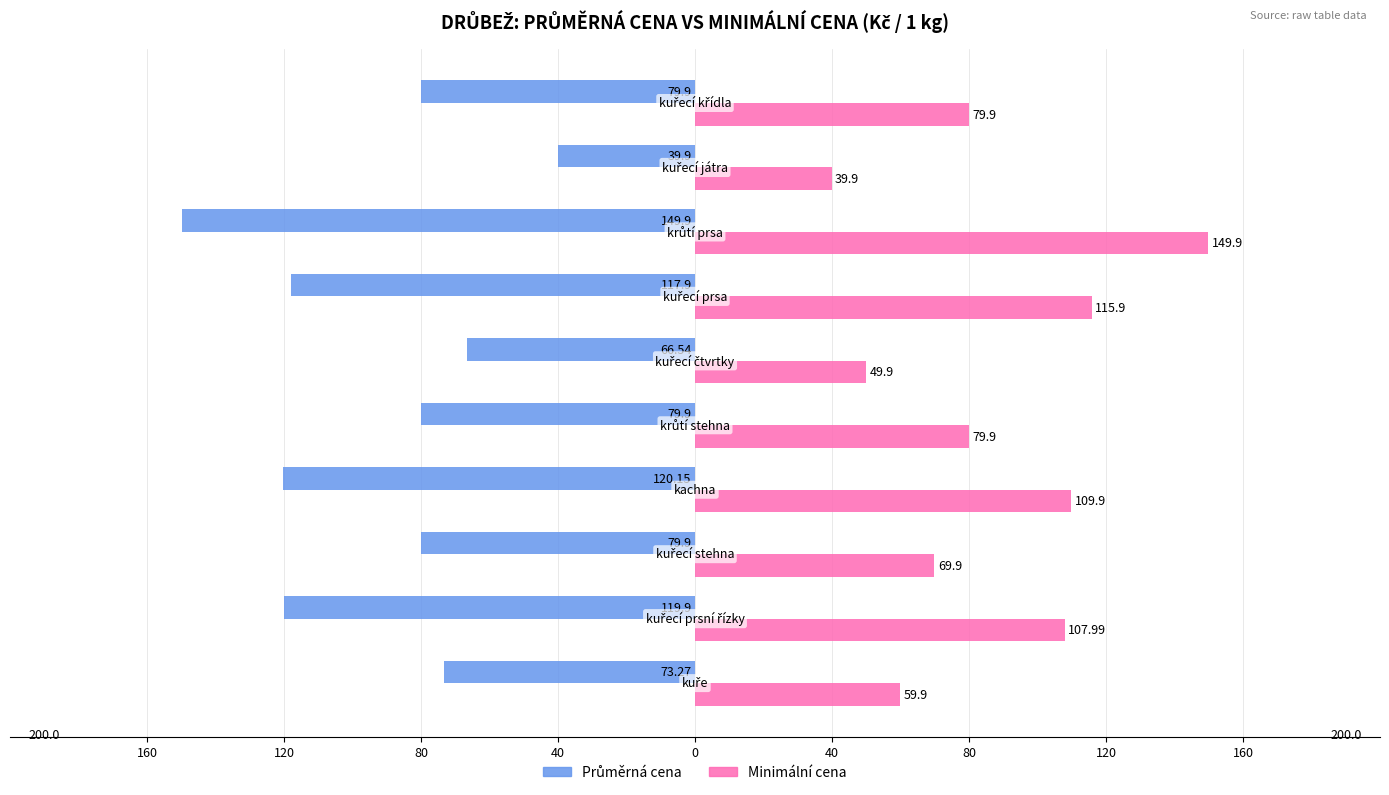

What is the greatest value displayed?

149.9